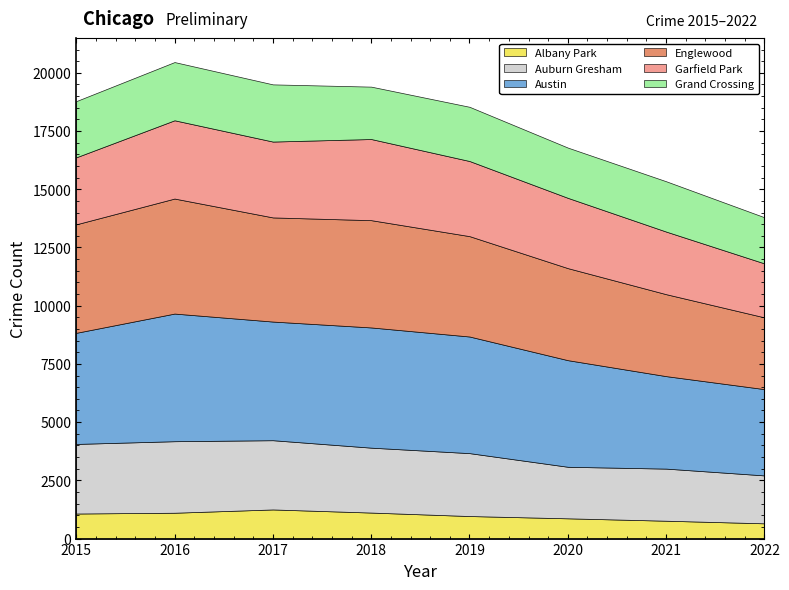

How many interior local valleys does the Garfield Park series have?

1